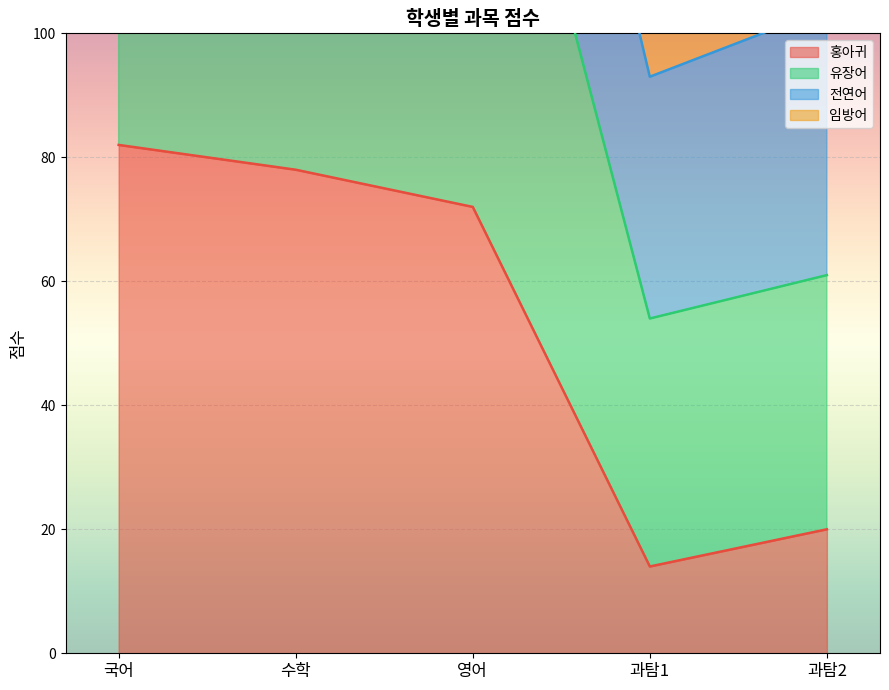

What is the total value across all series at 영어?

338